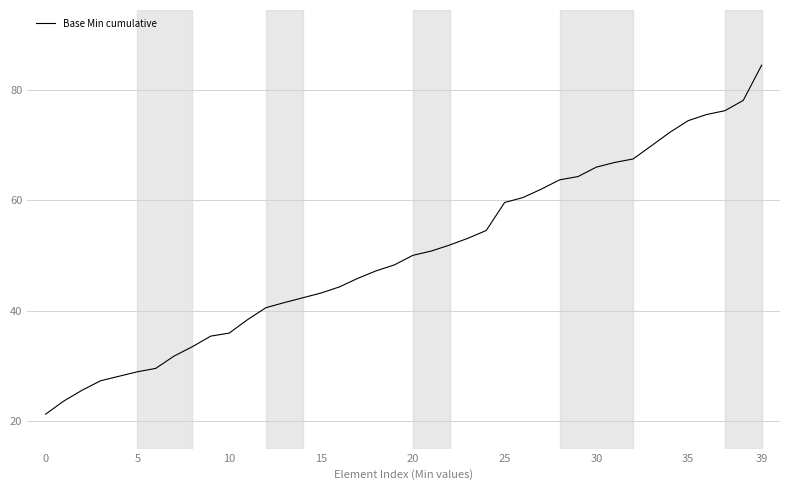

What is the smallest value displayed?

21.2